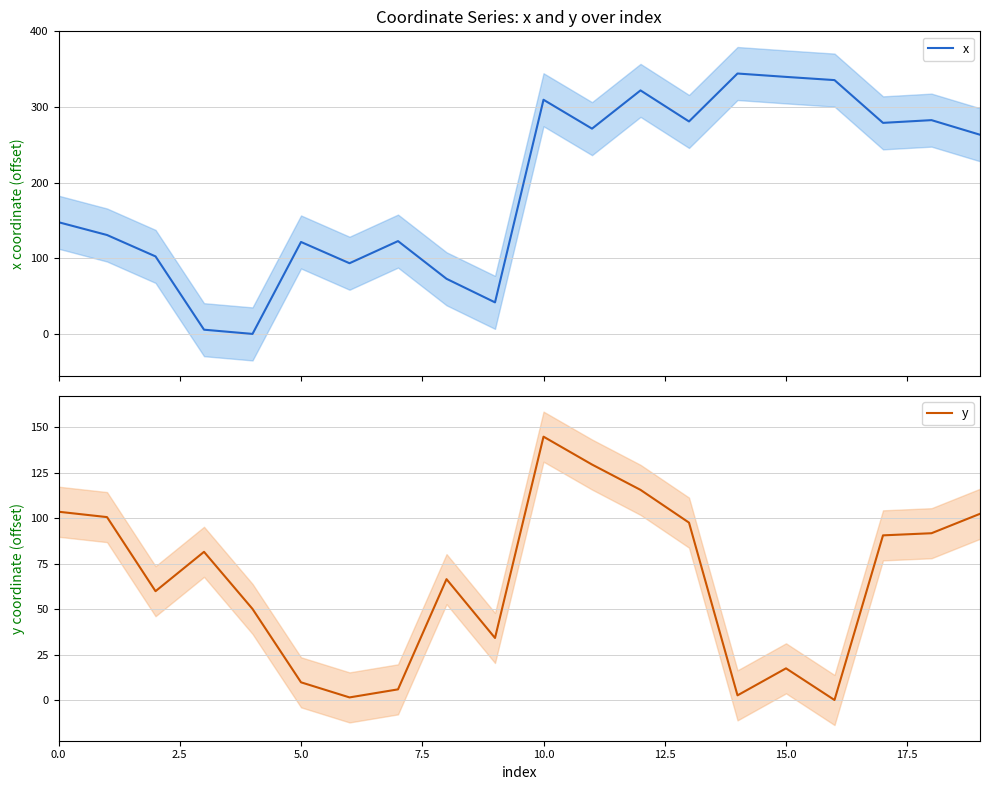

Is it true that y equals 161.9 at 19?

False